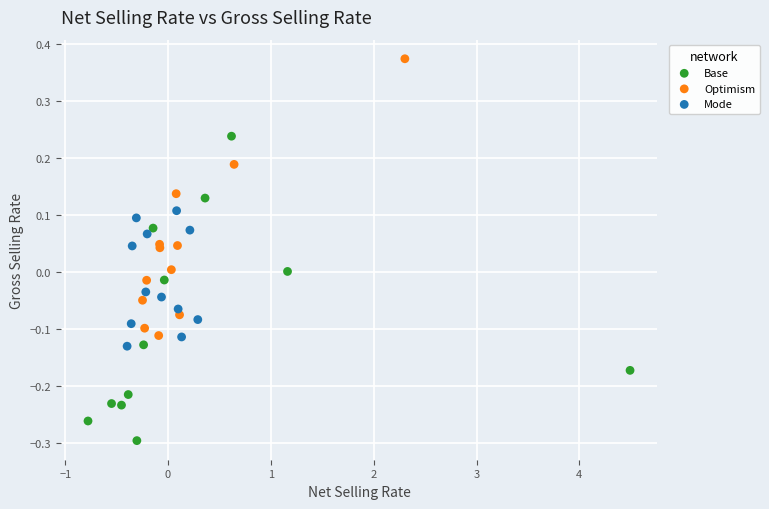

Which series contains the lowest Y value?

Base